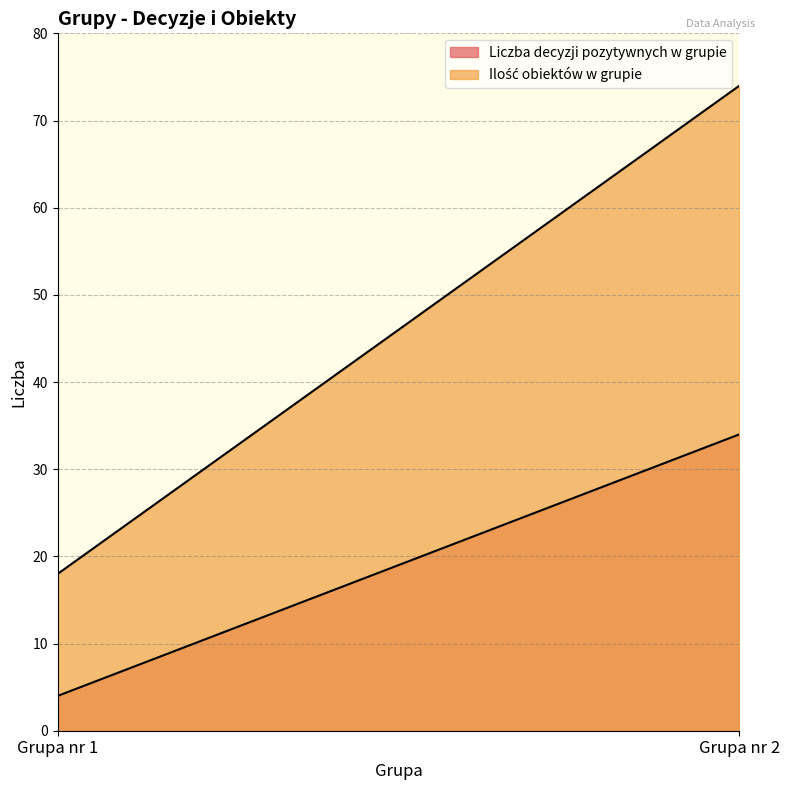

Reading right to left, list all the values displayed in this chart.

Liczba decyzji pozytywnych w grupie: Grupa nr 2=34	Grupa nr 1=4
Ilość obiektów w grupie: Grupa nr 2=74	Grupa nr 1=18